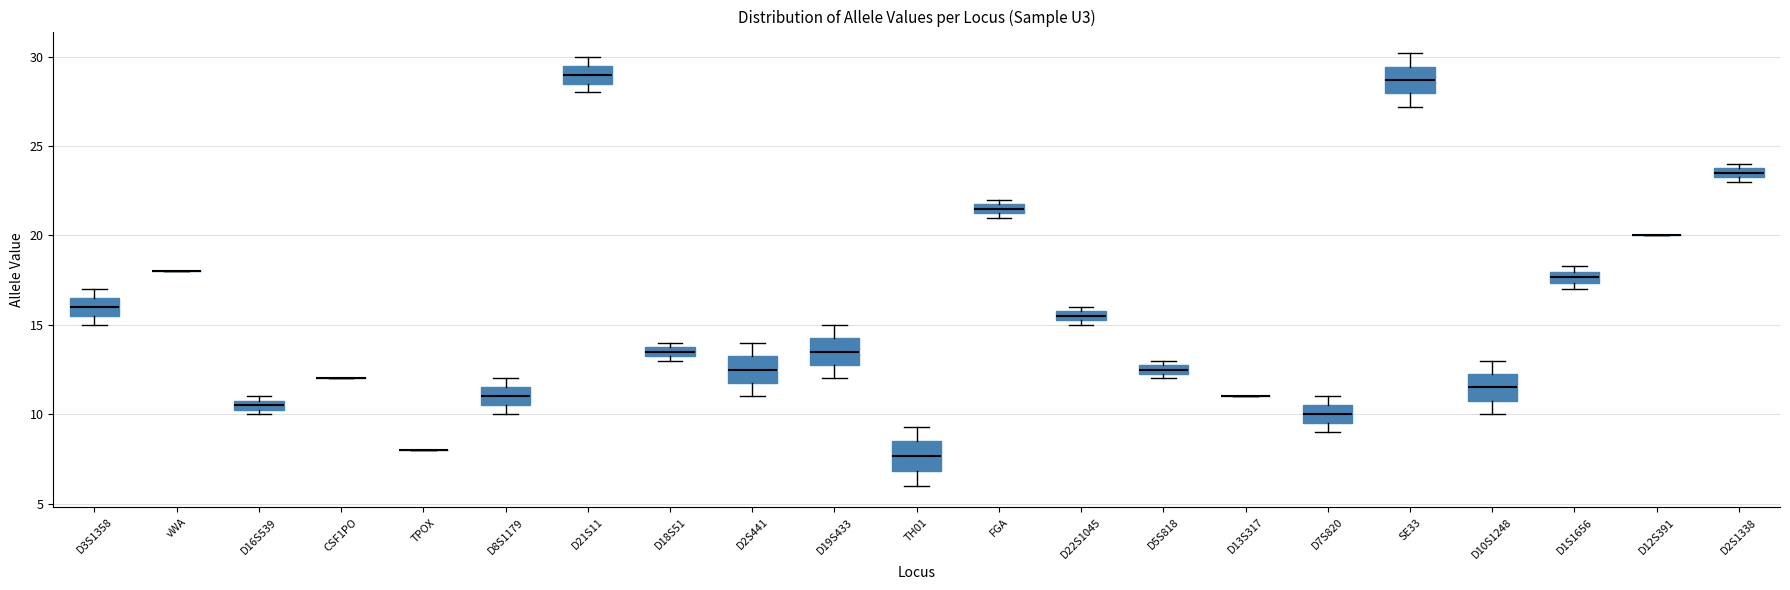

Where does the upper whisker of the box for SE33 end on the y-axis? The values are not printed on the chart, so give them approximately, as read against the axis.

30.0